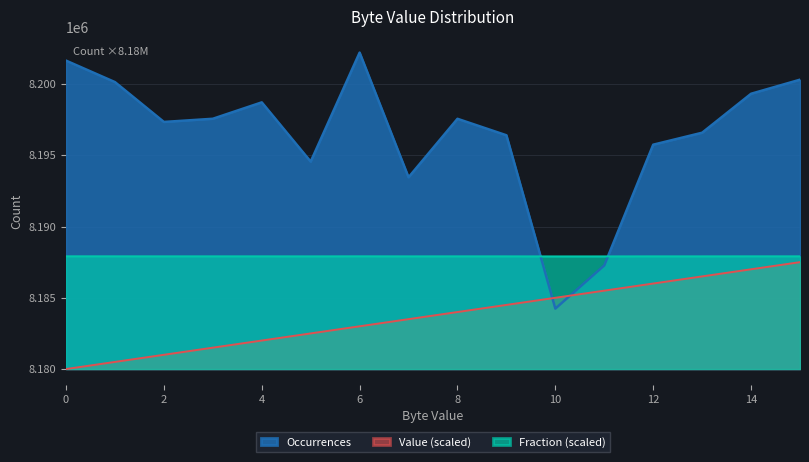

What is the approximate value of Fraction at 7?

8187907